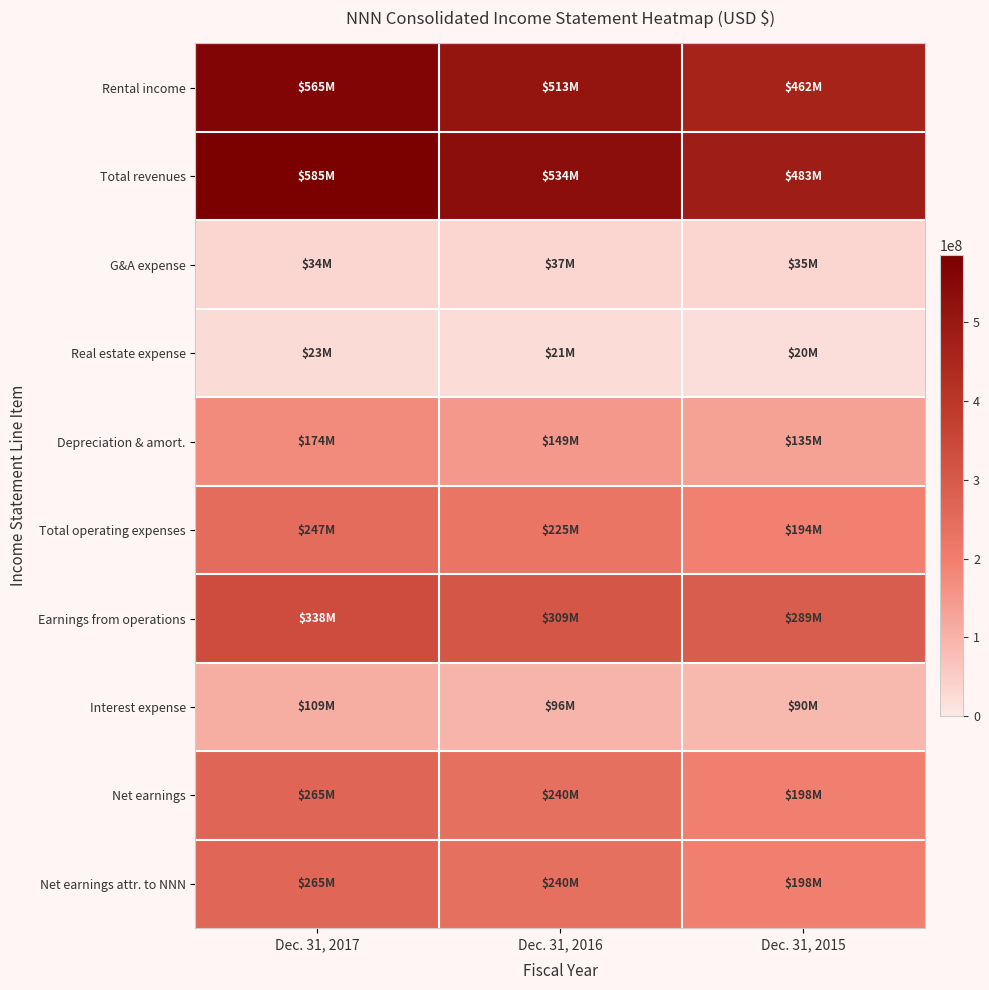

Reading left to right, transcribe all the data shown in this chart.

Rental income: Dec. 31, 2017=565405000	Dec. 31, 2016=512883000	Dec. 31, 2015=462346000
Total revenues: Dec. 31, 2017=584933000	Dec. 31, 2016=533647000	Dec. 31, 2015=482916000
G&A expense: Dec. 31, 2017=33805000	Dec. 31, 2016=36508000	Dec. 31, 2015=34736000
Real estate expense: Dec. 31, 2017=23105000	Dec. 31, 2016=20852000	Dec. 31, 2015=19776000
Depreciation & amort.: Dec. 31, 2017=173720000	Dec. 31, 2016=149101000	Dec. 31, 2015=134798000
Total operating expenses: Dec. 31, 2017=247430000	Dec. 31, 2016=224578000	Dec. 31, 2015=194261000
Earnings from operations: Dec. 31, 2017=337503000	Dec. 31, 2016=309069000	Dec. 31, 2015=288655000
Interest expense: Dec. 31, 2017=109109000	Dec. 31, 2016=96352000	Dec. 31, 2015=90008000
Net earnings: Dec. 31, 2017=265371000	Dec. 31, 2016=239506000	Dec. 31, 2015=197961000
Net earnings attr. to NNN: Dec. 31, 2017=264973000	Dec. 31, 2016=239500000	Dec. 31, 2015=197836000